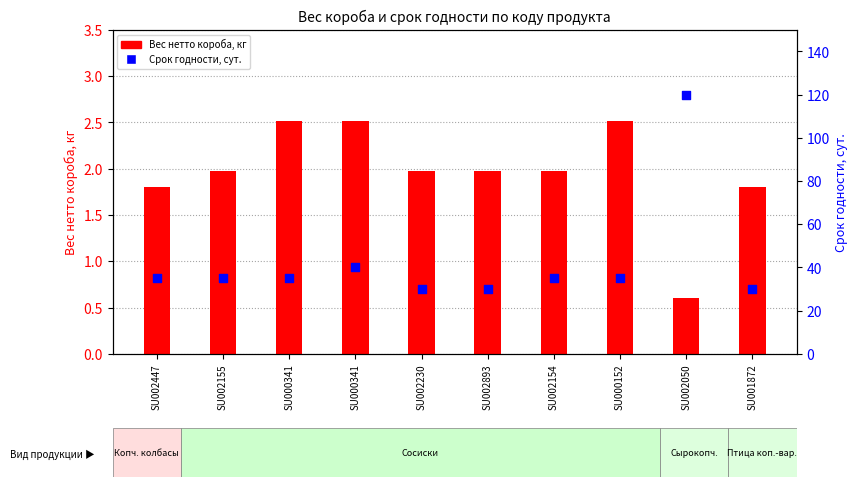

At how many categories does at least one series exceed 111?

1